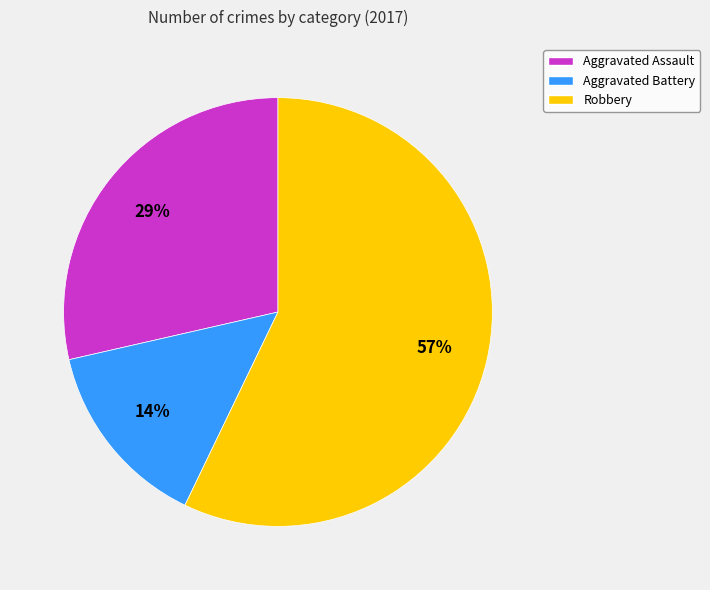

Combined, do Aggravated Battery and Robbery account for over 50%?

Yes